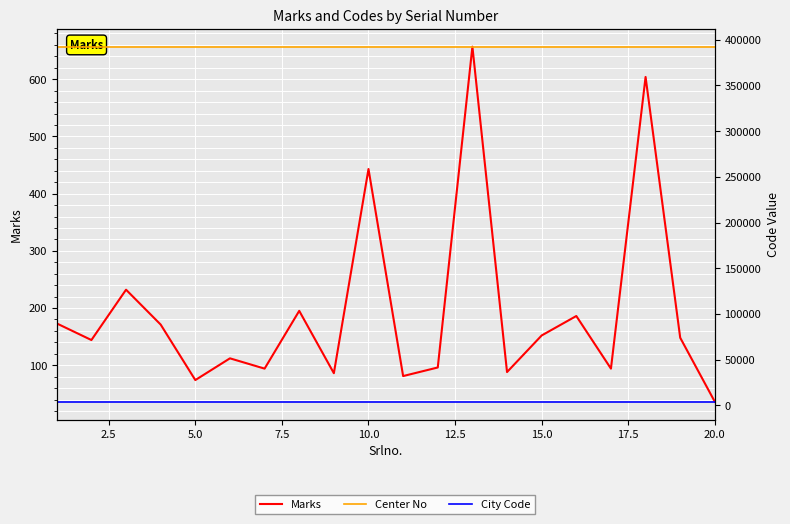

List the series in order of their peak value, lowest first.

Marks, City Code, Center No